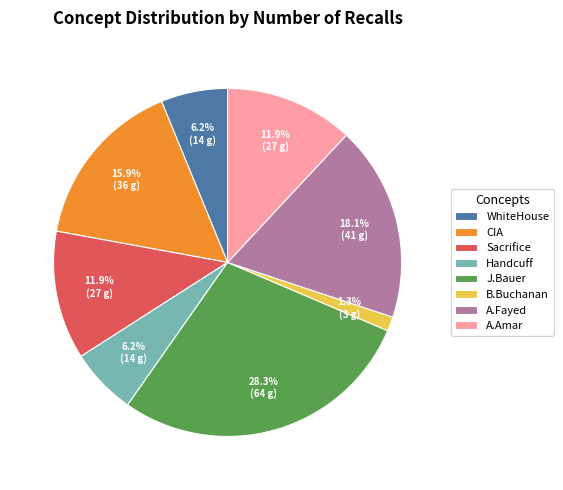

To the nearest percent, what is the average slice percentage?

12%